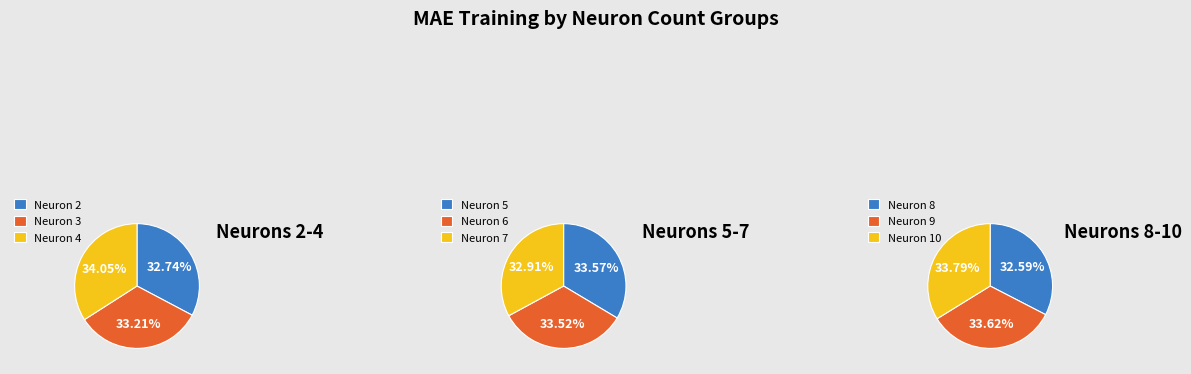

What is the largest slice in the pie chart?

4